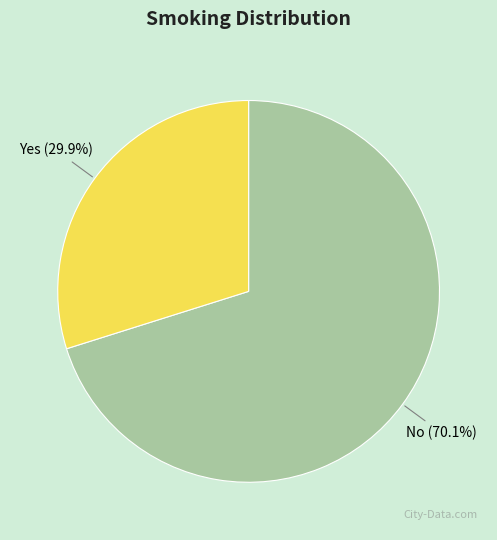

Is it true that Yes is 17% of the pie?

False